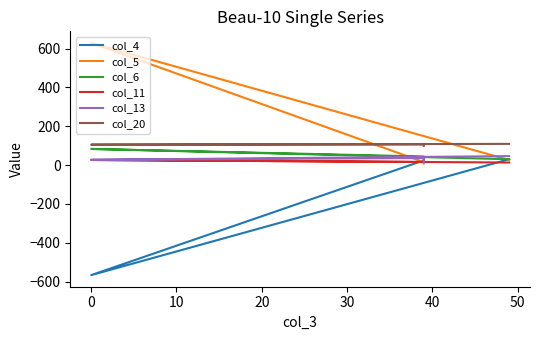

Which series has the largest range (max minus min)?

col_5